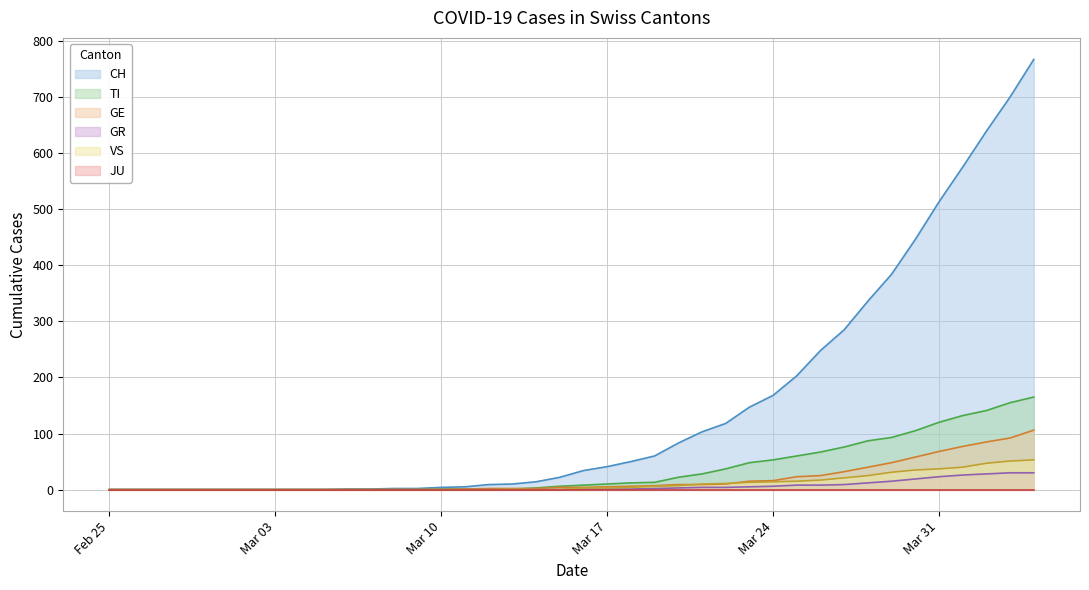

What is the maximum value shown in the chart?

767